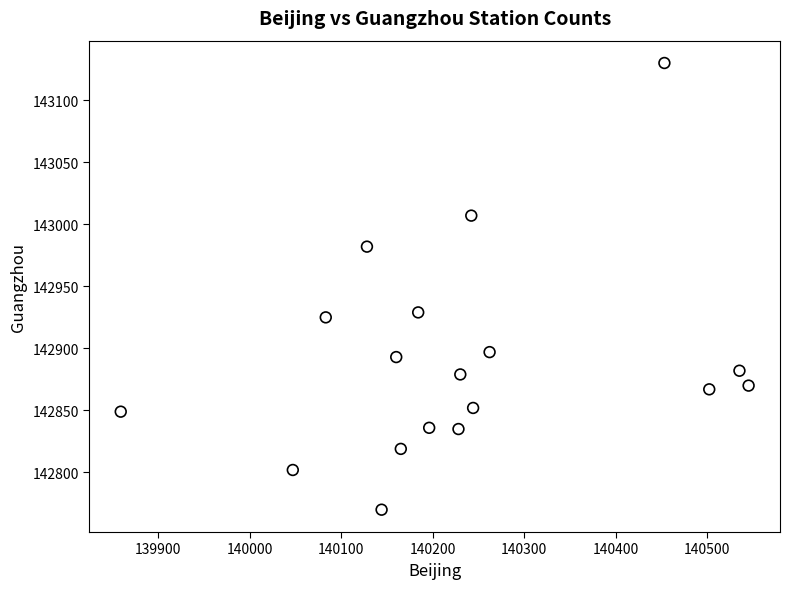

What is the range of X values (max minus min)?

686